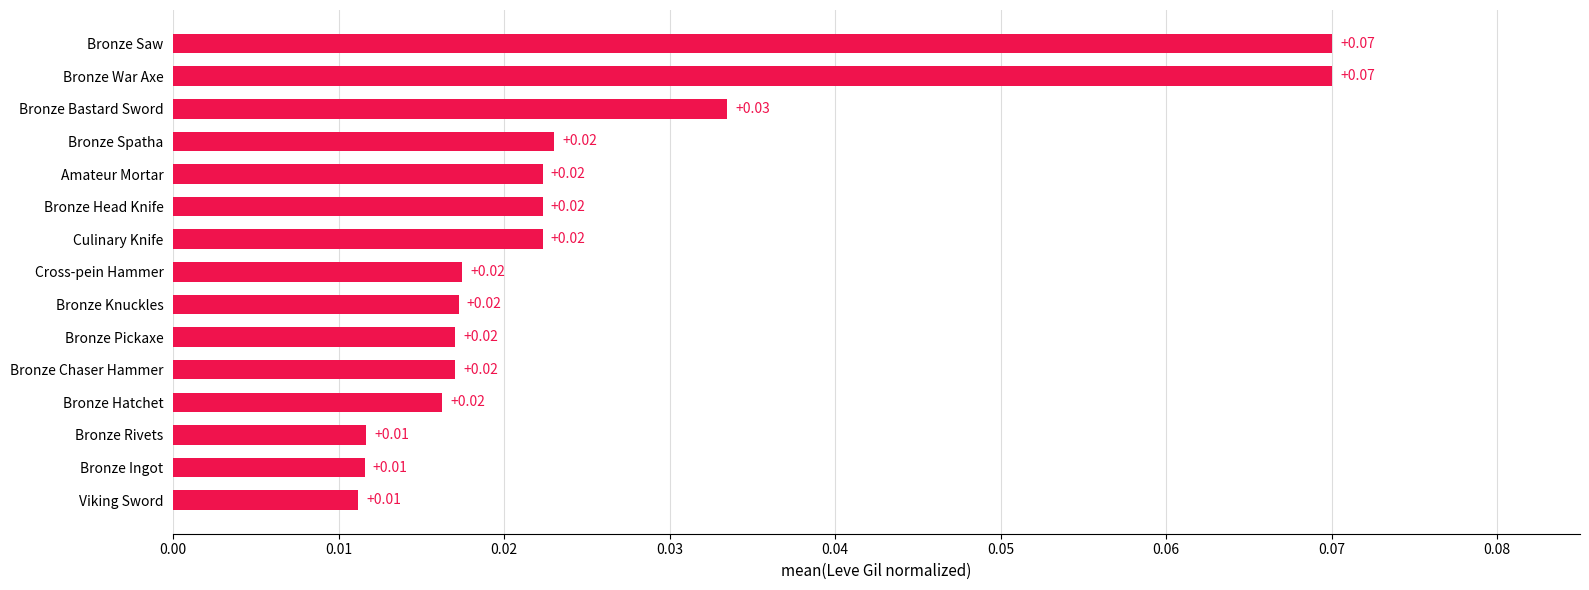

Between Culinary Knife and Bronze Bastard Sword, which is larger?

Bronze Bastard Sword